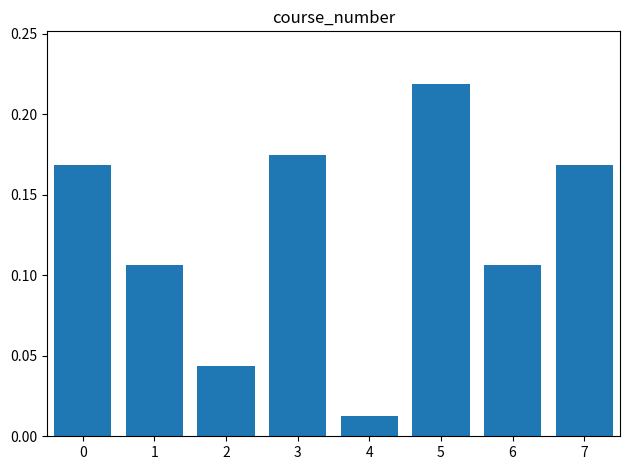

Between 3 and 1, which is larger?

3